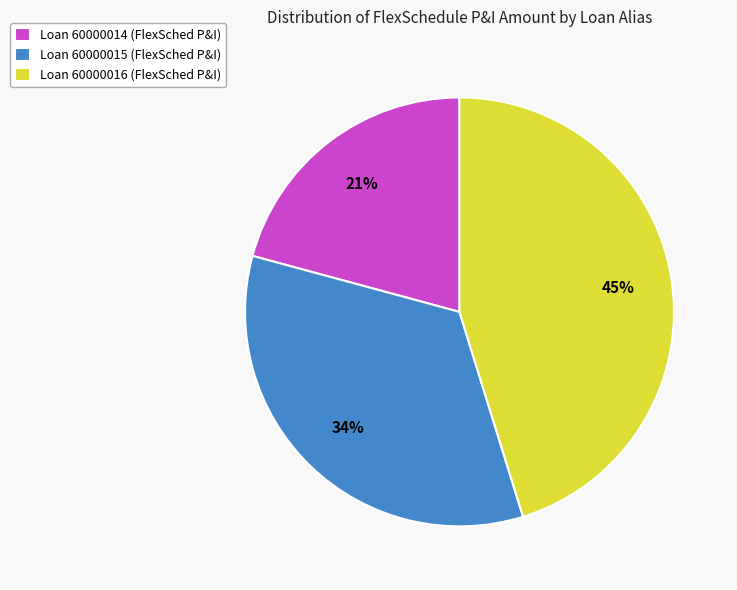

Is the sum of Loan 60000016 and Loan 60000015 greater than half?

Yes